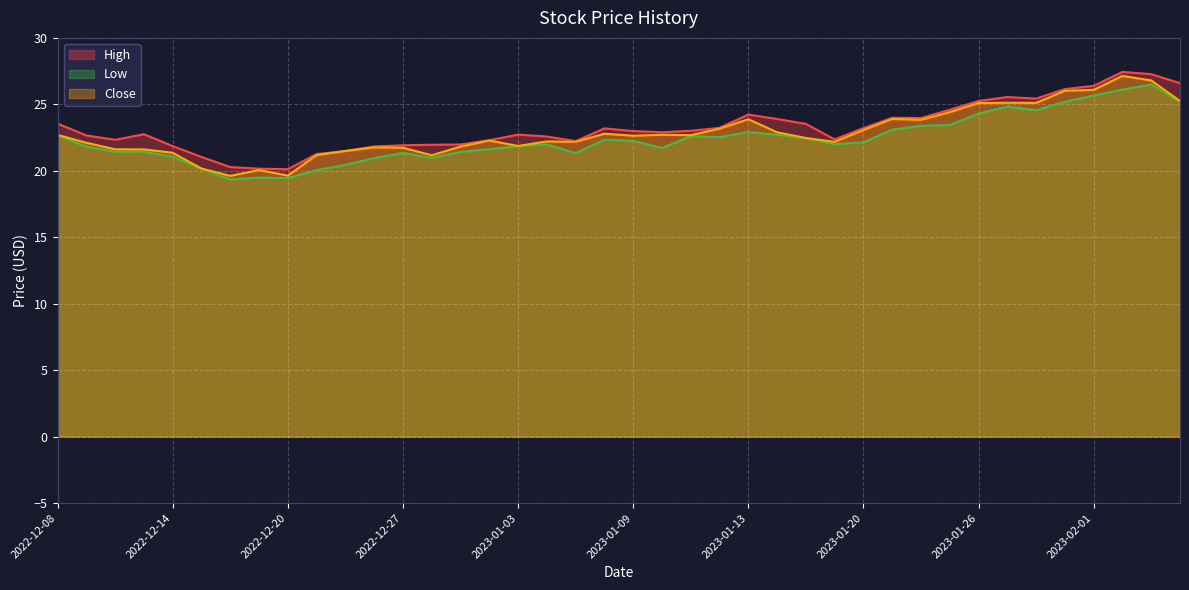

The value of Close at 2022-12-14 is 7.7. True or false?

False